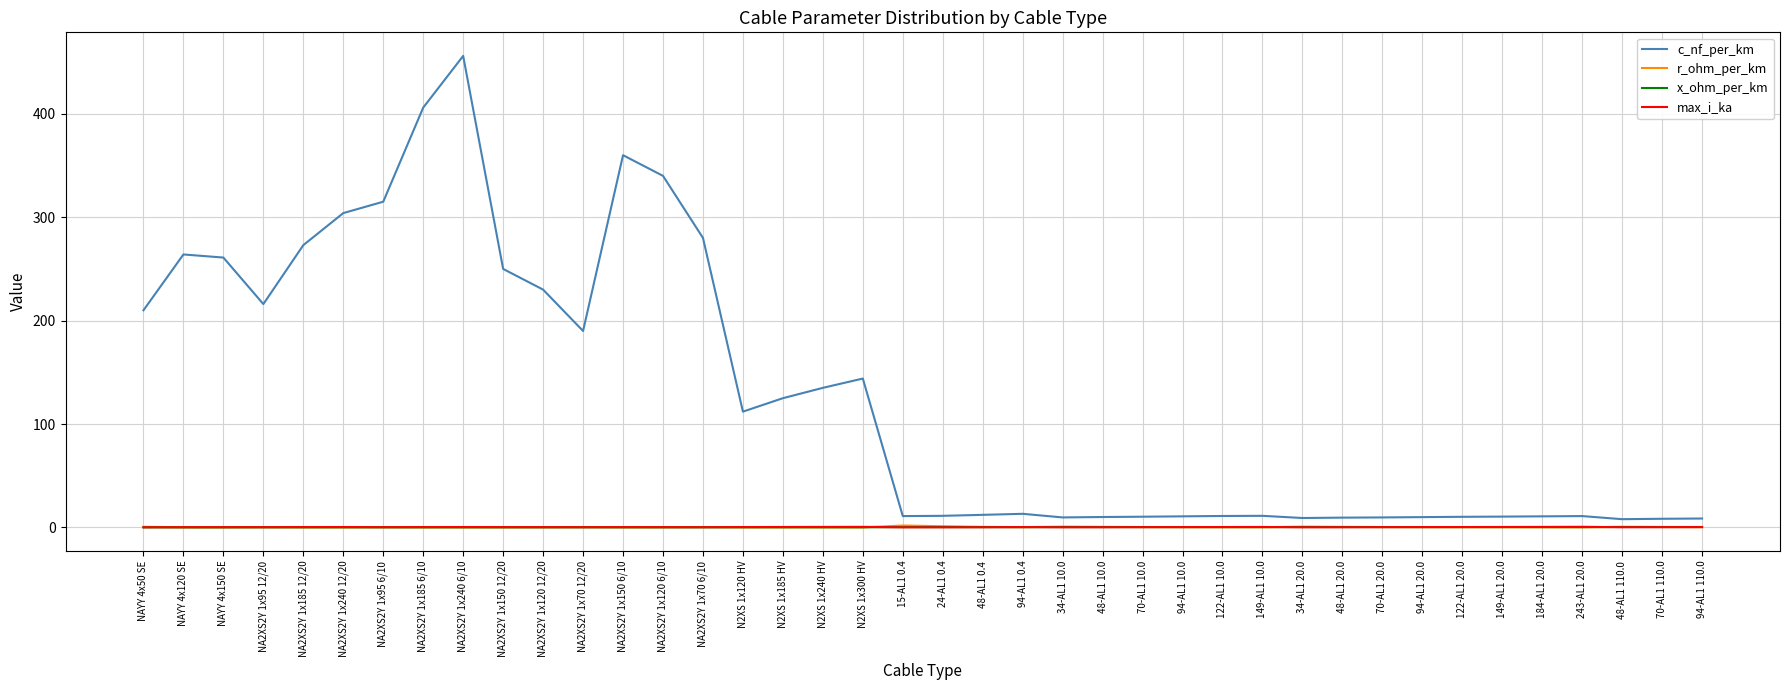

True or false: x_ohm_per_km has more than 1 interior local peaks.

True